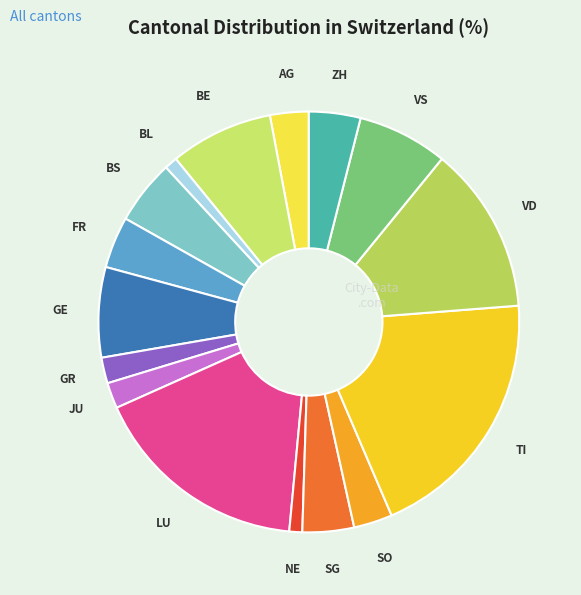

Rank the categories by value from highest to lowest.

TI, LU, VD, BE, GE, VS, BS, FR, SG, ZH, AG, SO, GR, JU, BL, NE